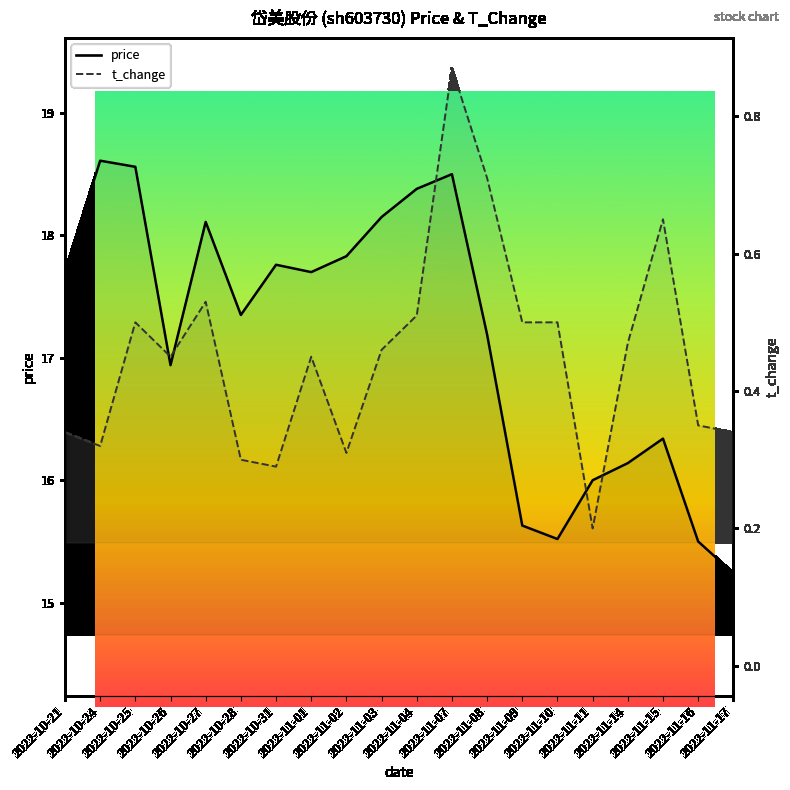

What is the difference between the t_change values at 2022-11-07 and 2022-11-15?

0.2